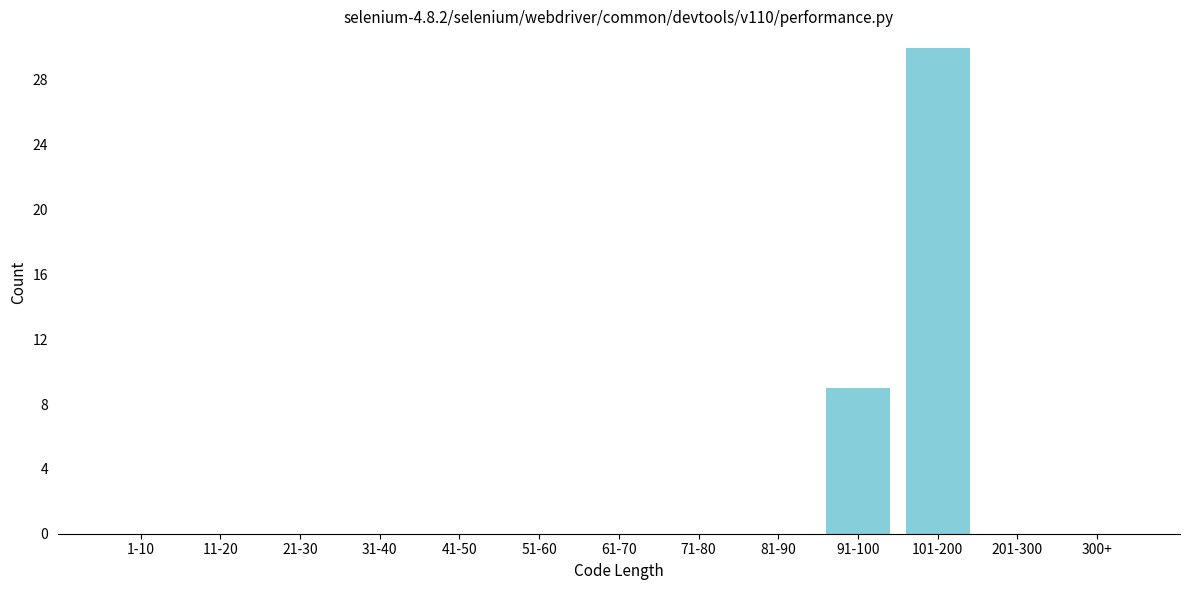

Reading right to left, transcribe all the data shown in this chart.

300+=0	201-300=0	101-200=30	91-100=9	81-90=0	71-80=0	61-70=0	51-60=0	41-50=0	31-40=0	21-30=0	11-20=0	1-10=0